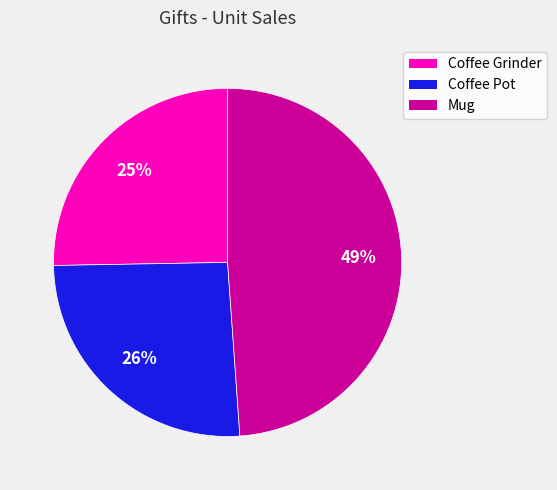

To the nearest percent, what is the difference between the Mug and Coffee Pot slice percentages?

23%